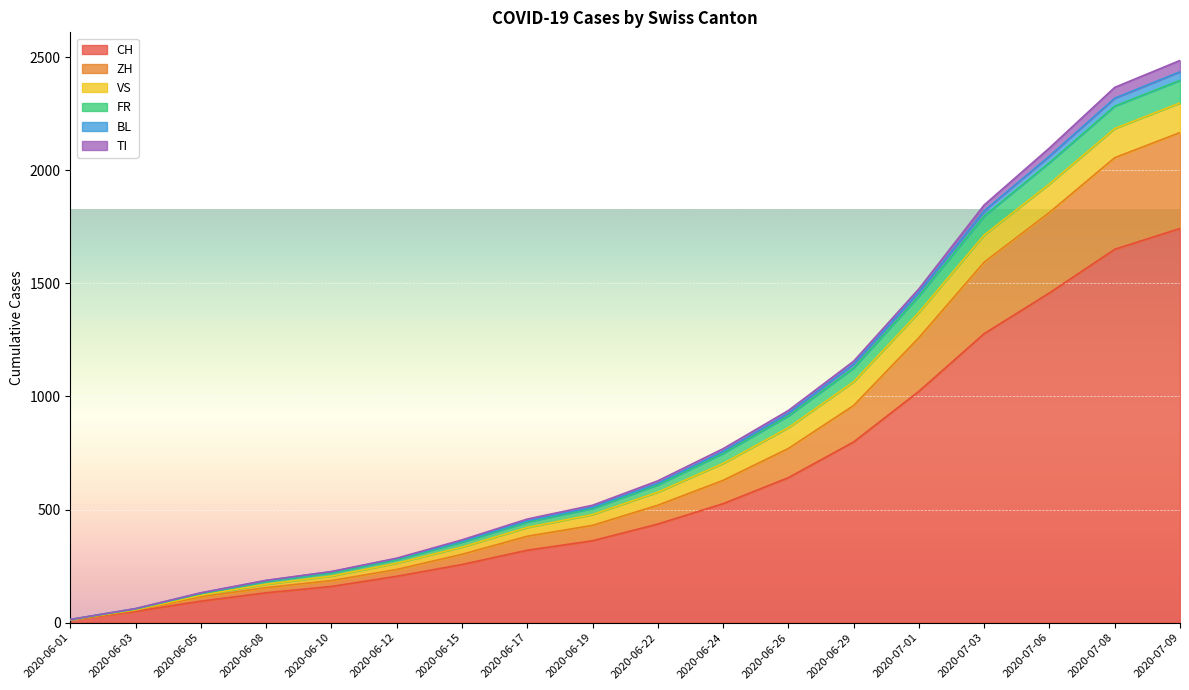

How many data points in CH are less than 436?

9